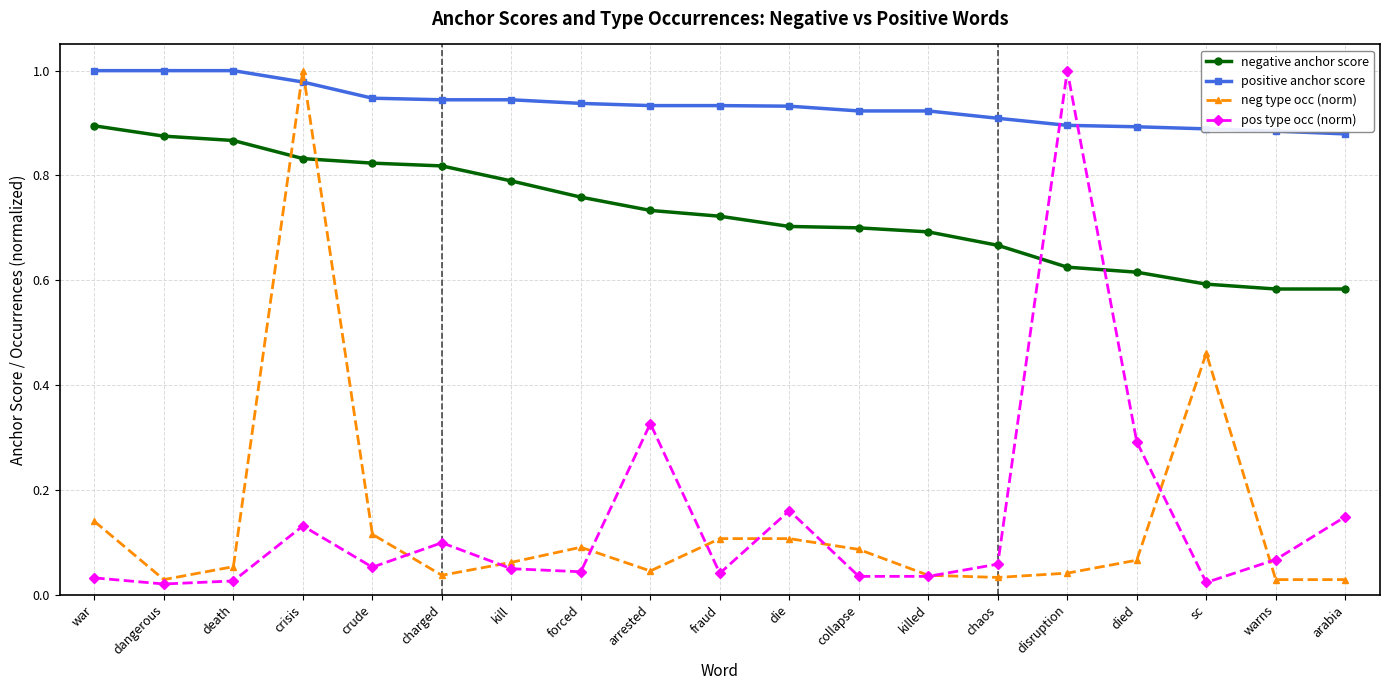

How many times do neg type occ (norm) and negative anchor score cross each other?

2